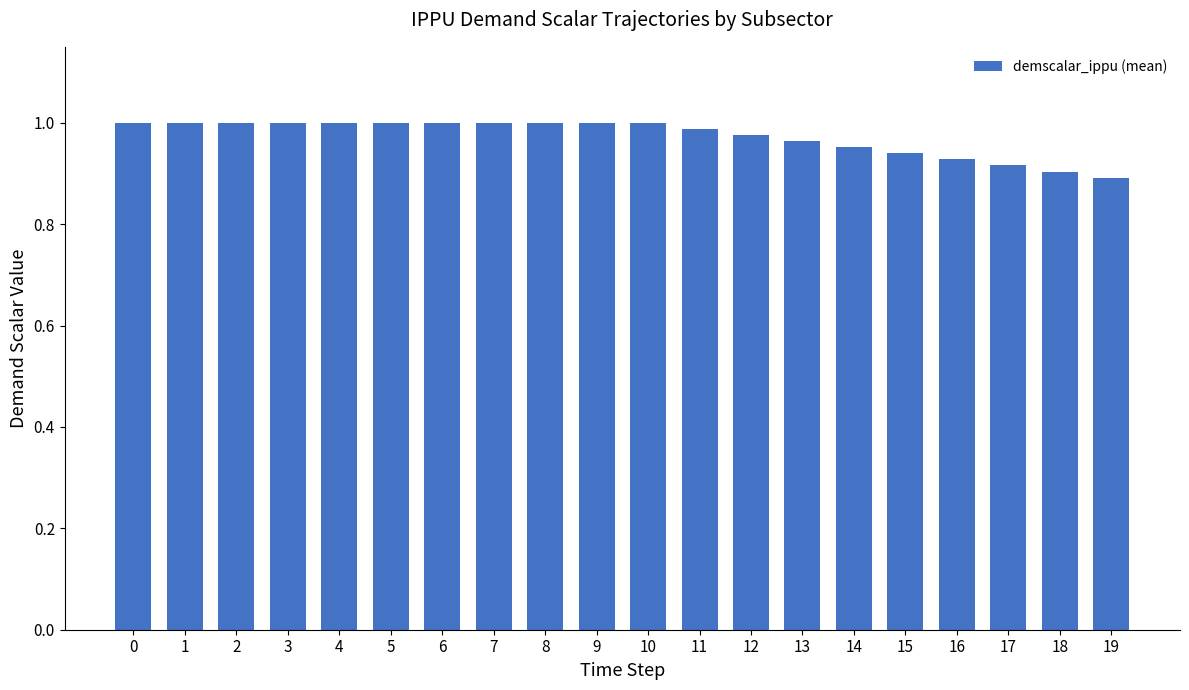

At which category does the chart reach its minimum across all series?

19